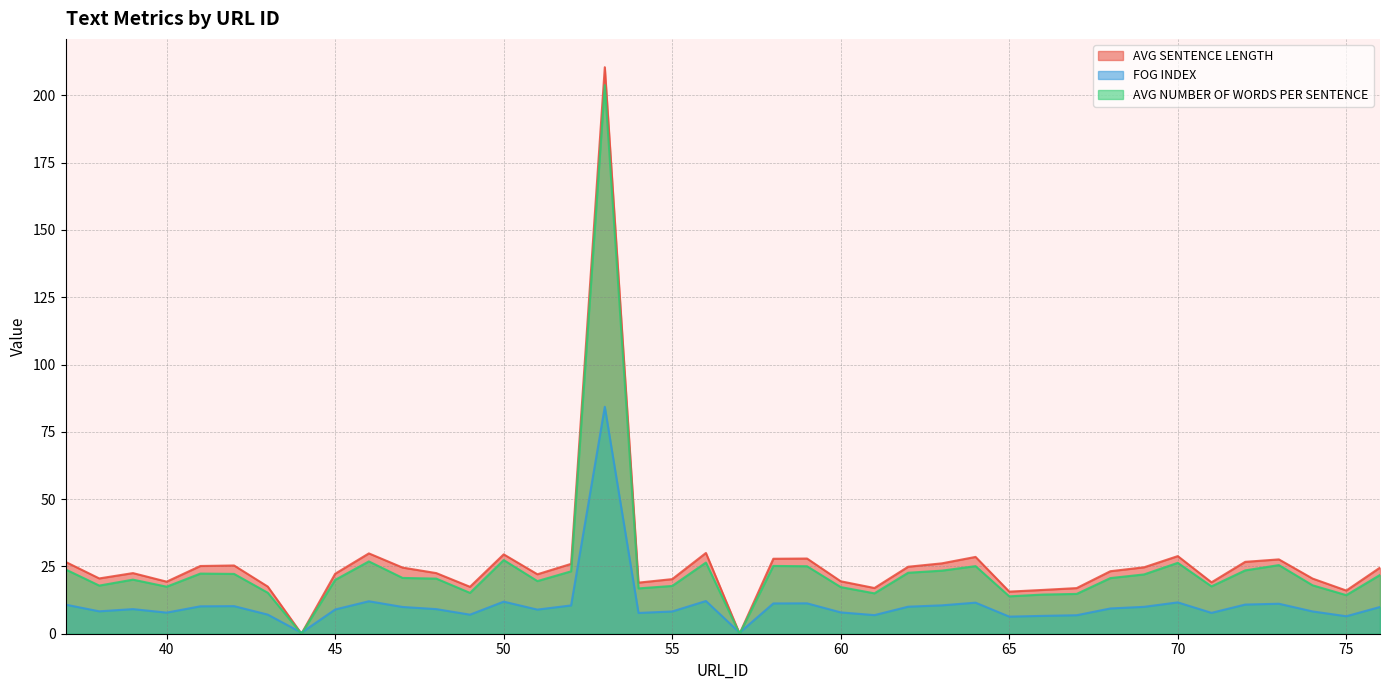

Between which two adjacent categories do FOG INDEX and AVG NUMBER OF WORDS PER SENTENCE first intersect?

43 and 44